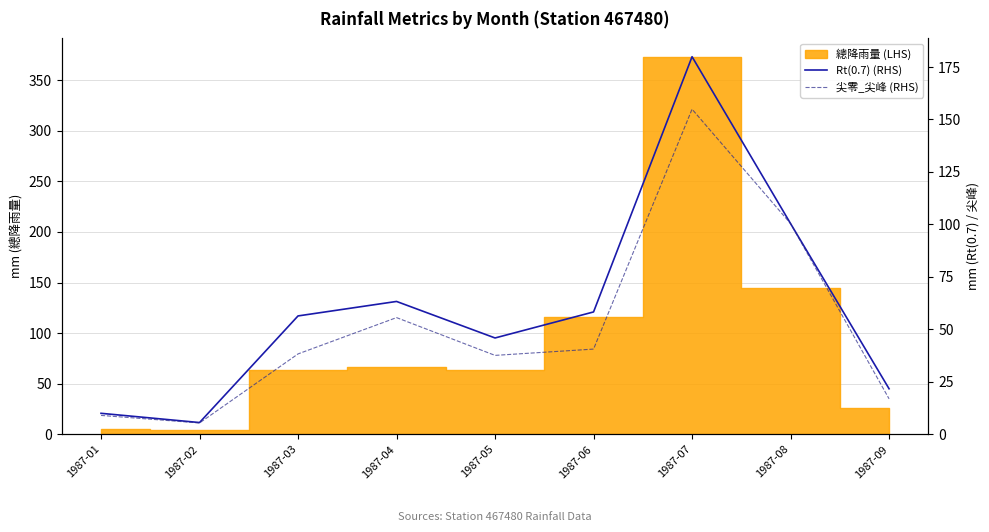

Which category has the lowest value in the Rt(0.7) (RHS) series?

1987-02